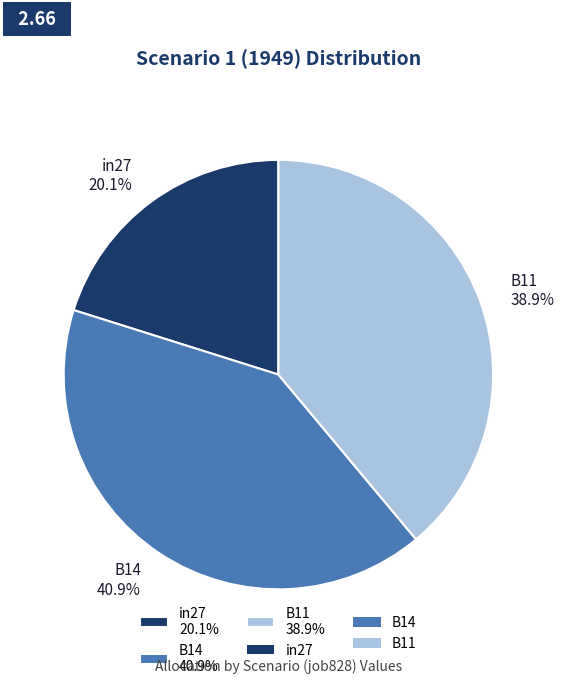

To the nearest percent, what portion does B11 represent?

39%